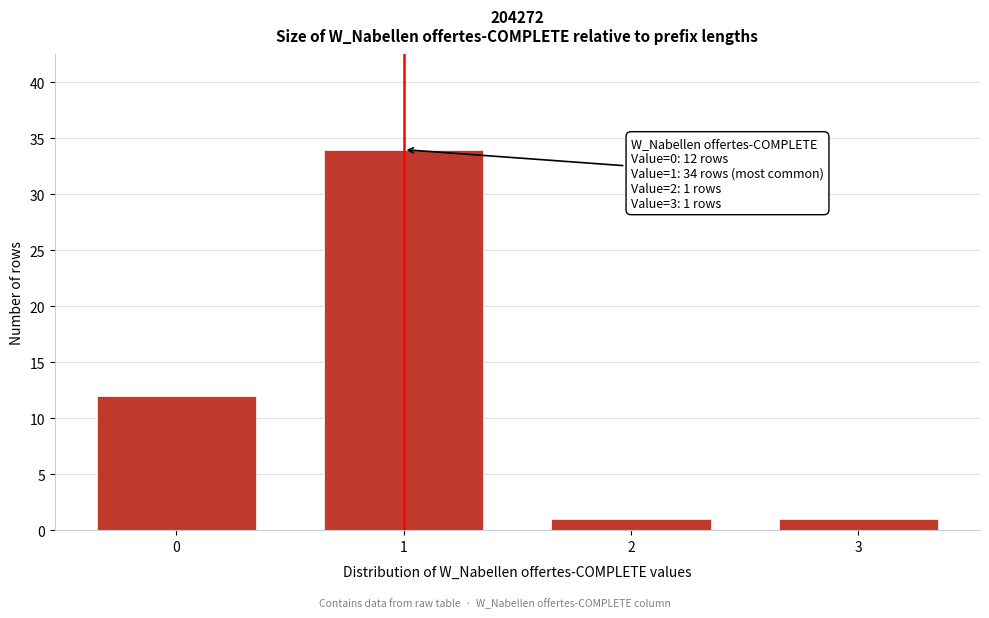

Reading left to right, list all the values displayed in this chart.

12	34	1	1